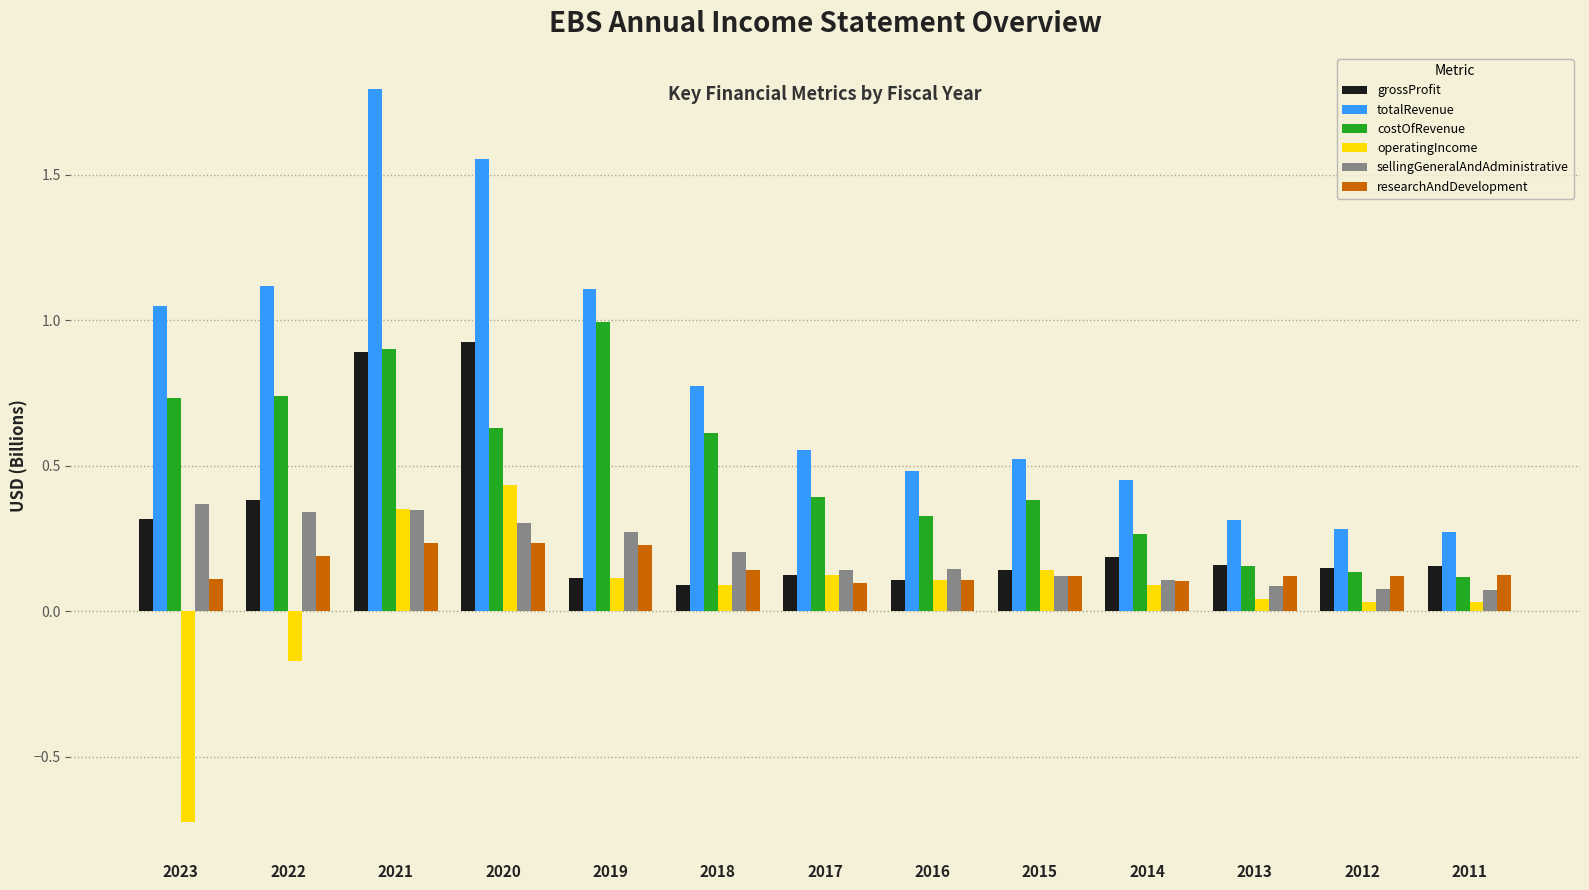

Which category has the lowest value across all series?

2023